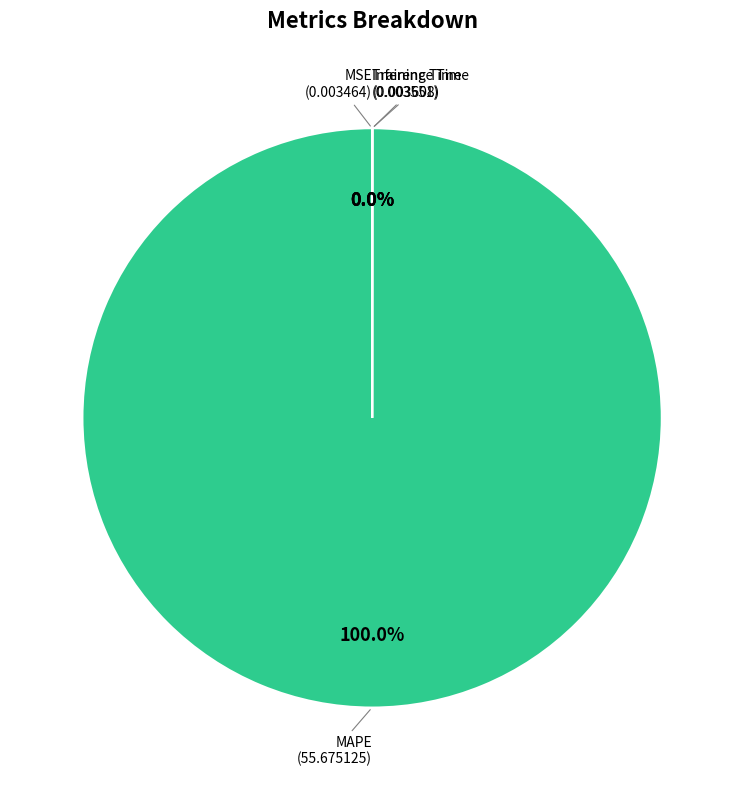

Is it true that MAPE is 94% of the pie?

False